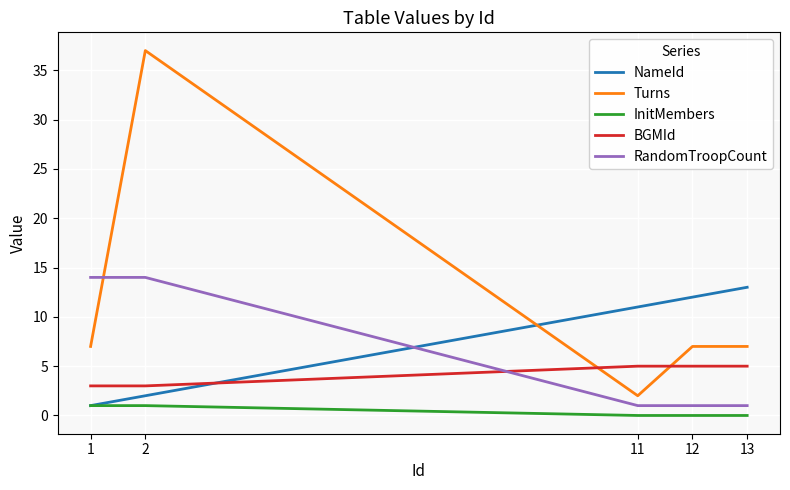

Reading right to left, extract all data points from this chart.

NameId: 13=13	12=12	11=11	2=2	1=1
Turns: 13=7	12=7	11=2	2=37	1=7
InitMembers: 13=0	12=0	11=0	2=1	1=1
BGMId: 13=5	12=5	11=5	2=3	1=3
RandomTroopCount: 13=1	12=1	11=1	2=14	1=14